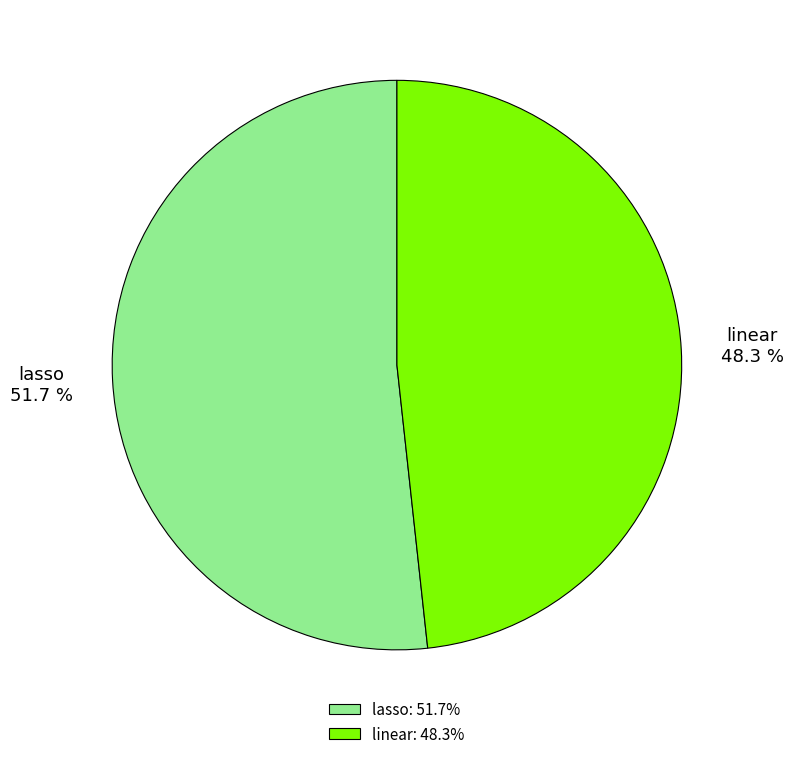

To the nearest percent, what is the average slice percentage?

50%